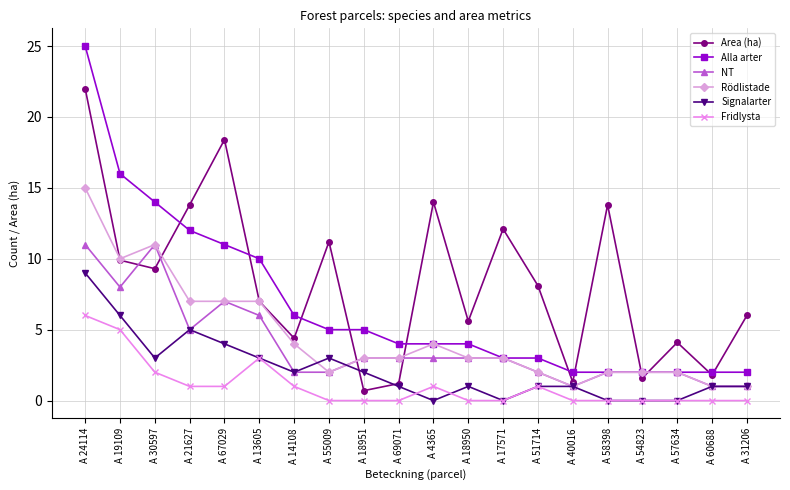

True or false: Alla arter and Fridlysta intersect in this chart.

False